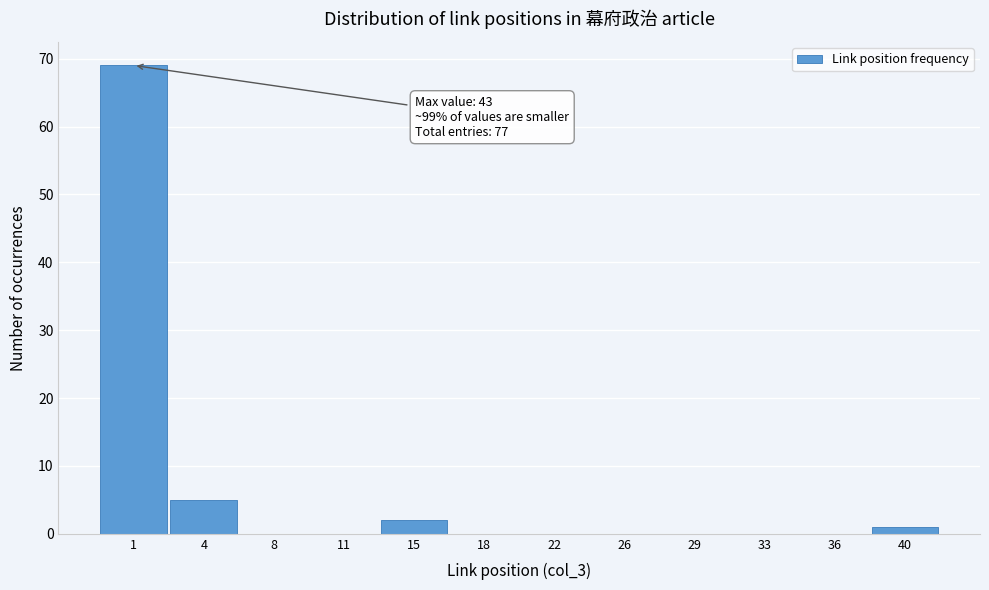

Reading left to right, transcribe all the data shown in this chart.

1=69	4=5	8=0	11=0	15=2	18=0	22=0	26=0	29=0	33=0	36=0	40=1